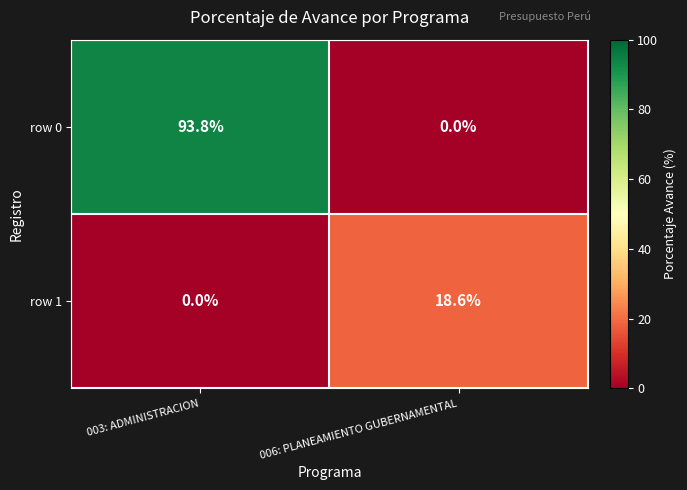

Reading right to left, what are all the values shown in this chart?

row 0: 0.0	93.8
row 1: 18.6	0.0